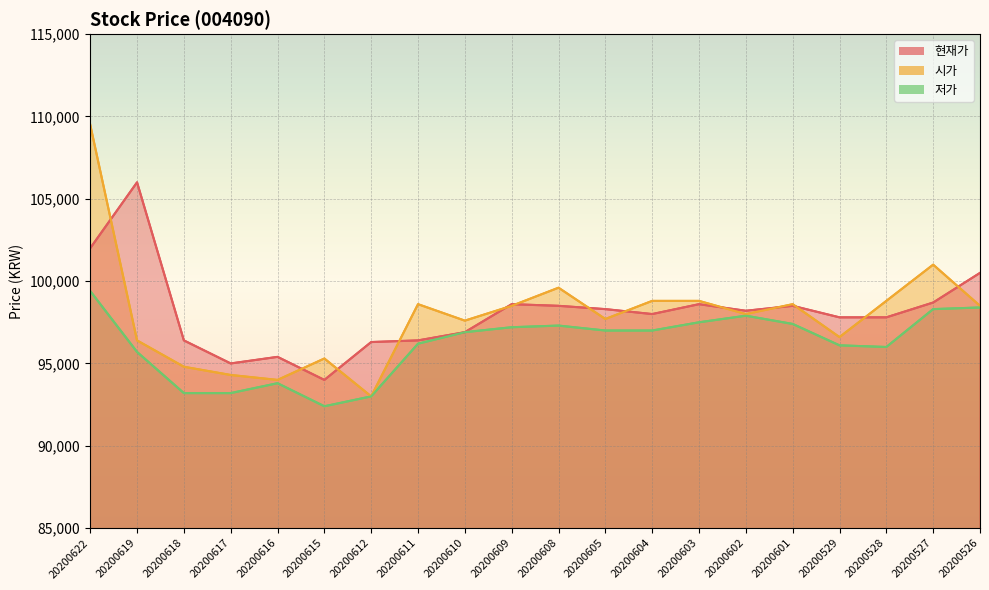

How many distinct data groups are displayed?

3